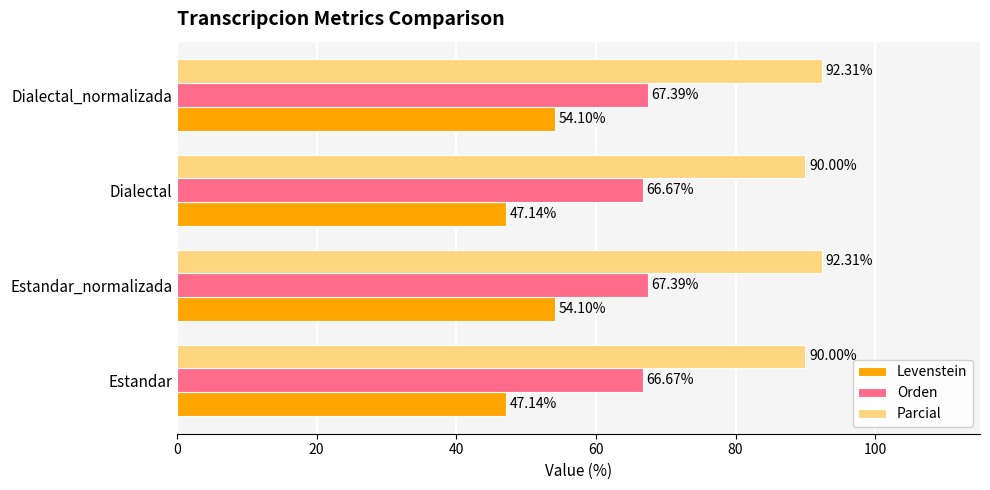

Which series has the largest range (max minus min)?

Levenstein